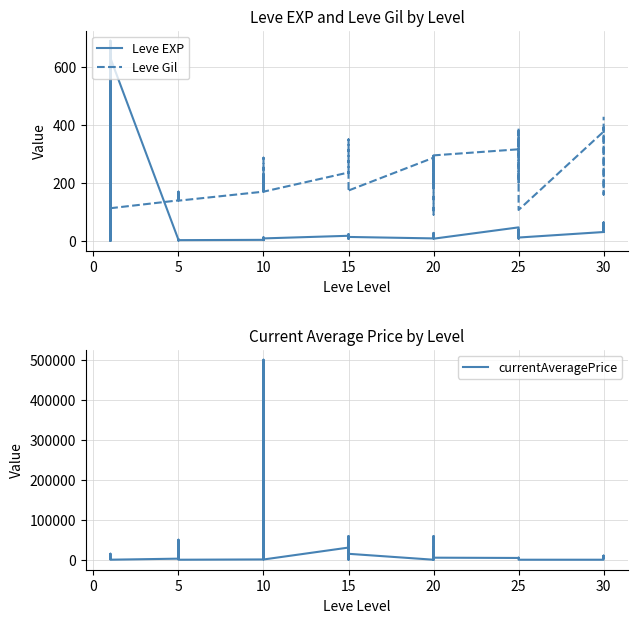

How many data points in Leve EXP are less than 12?

19